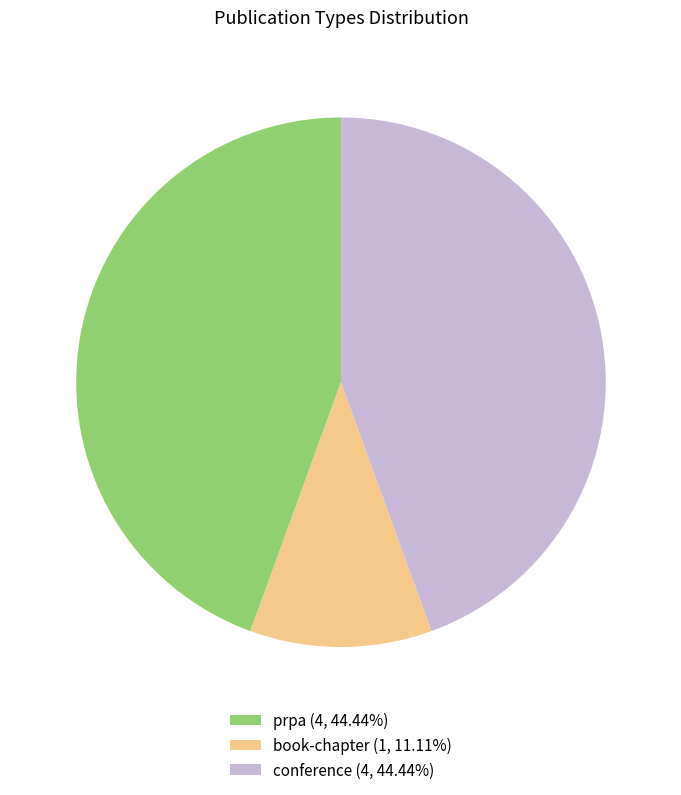

Is the sum of conference (4, 44.44%) and book-chapter (1, 11.11%) greater than half?

Yes